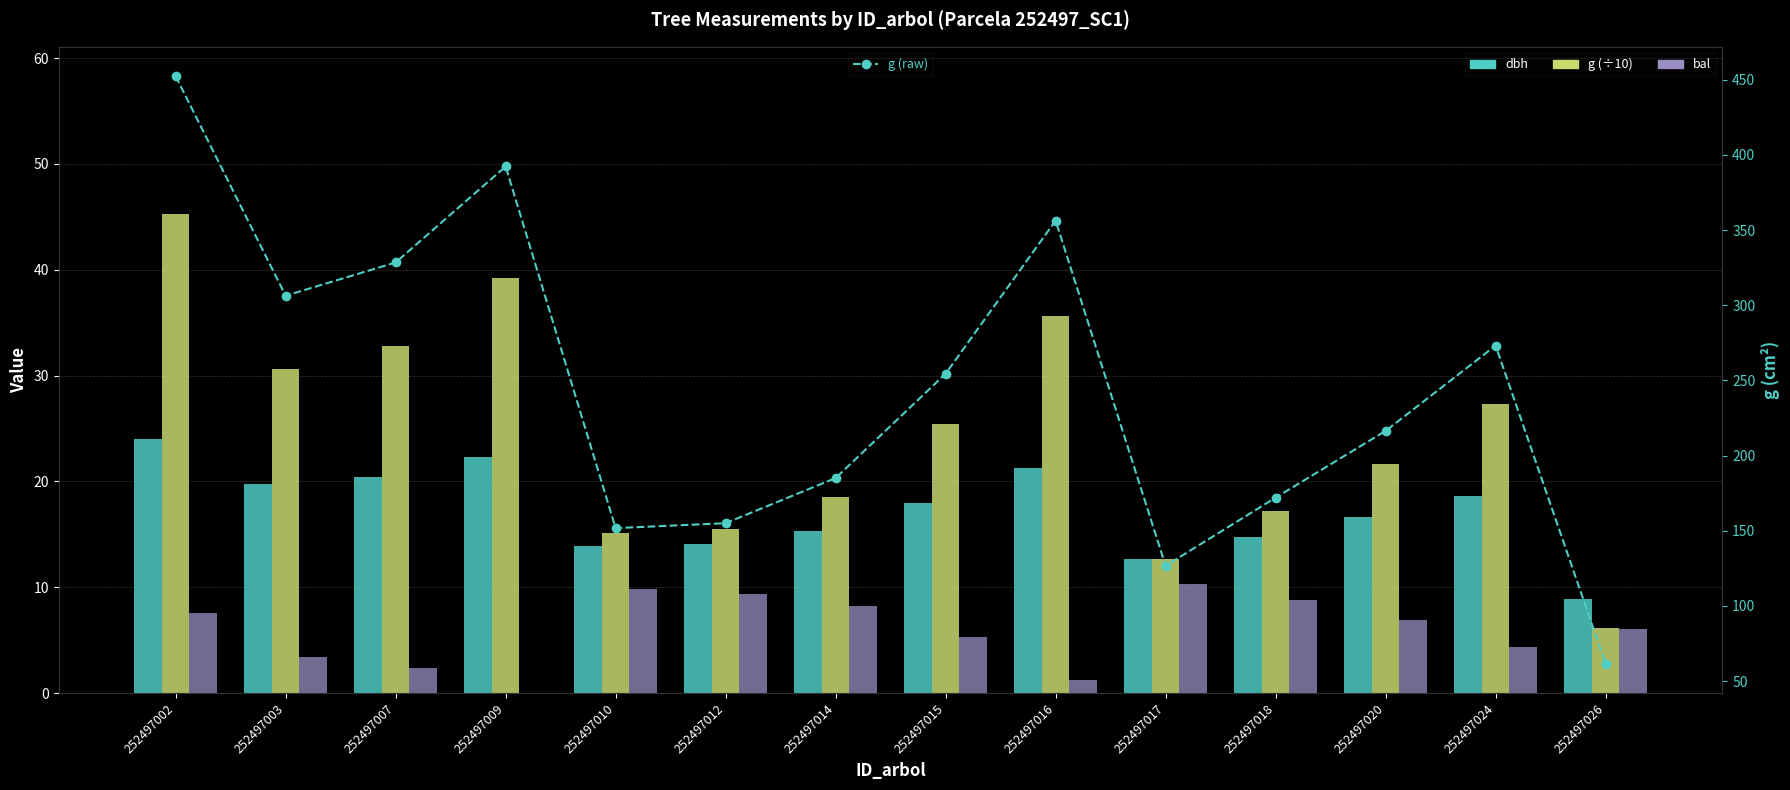

Which has a higher value, 252497018 or 252497024?

252497024